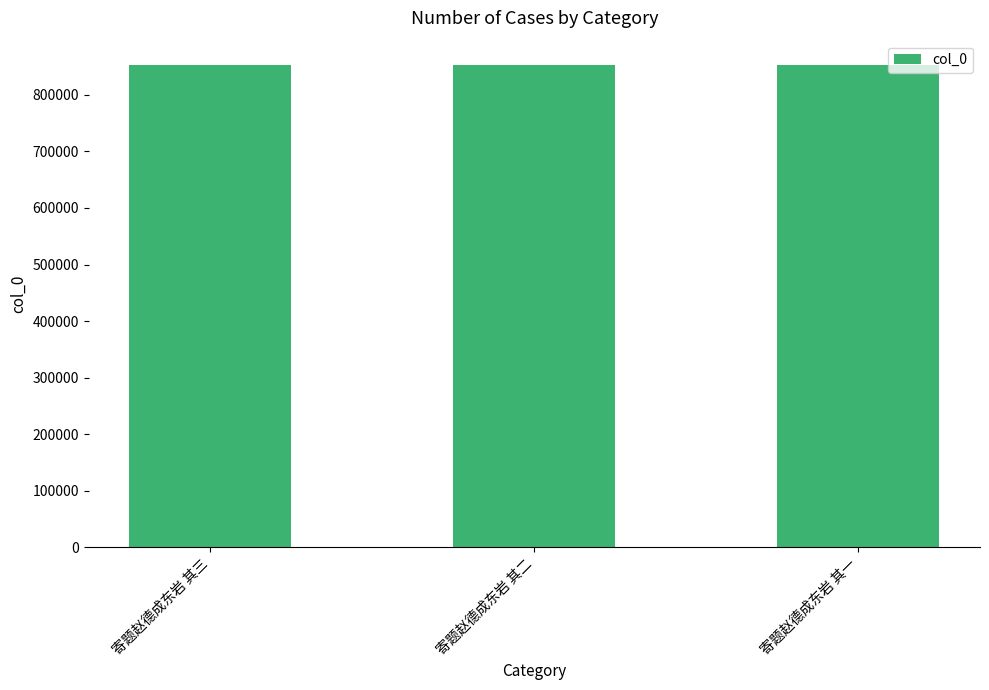

What is the label of the 3rd bar from the right?

寄题赵德成东岩 其三